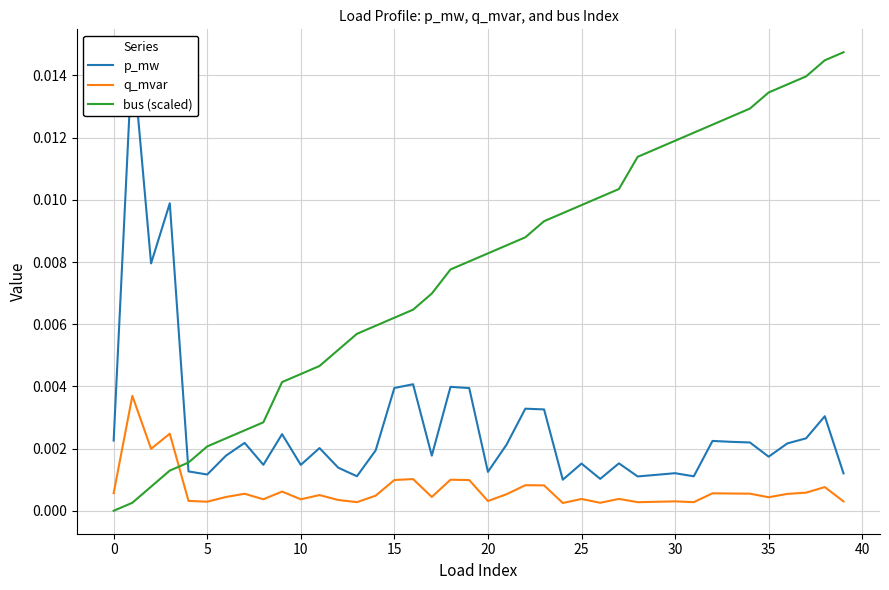

Which series ends up on top after the final intersection of bus (scaled) and p_mw?

bus (scaled)